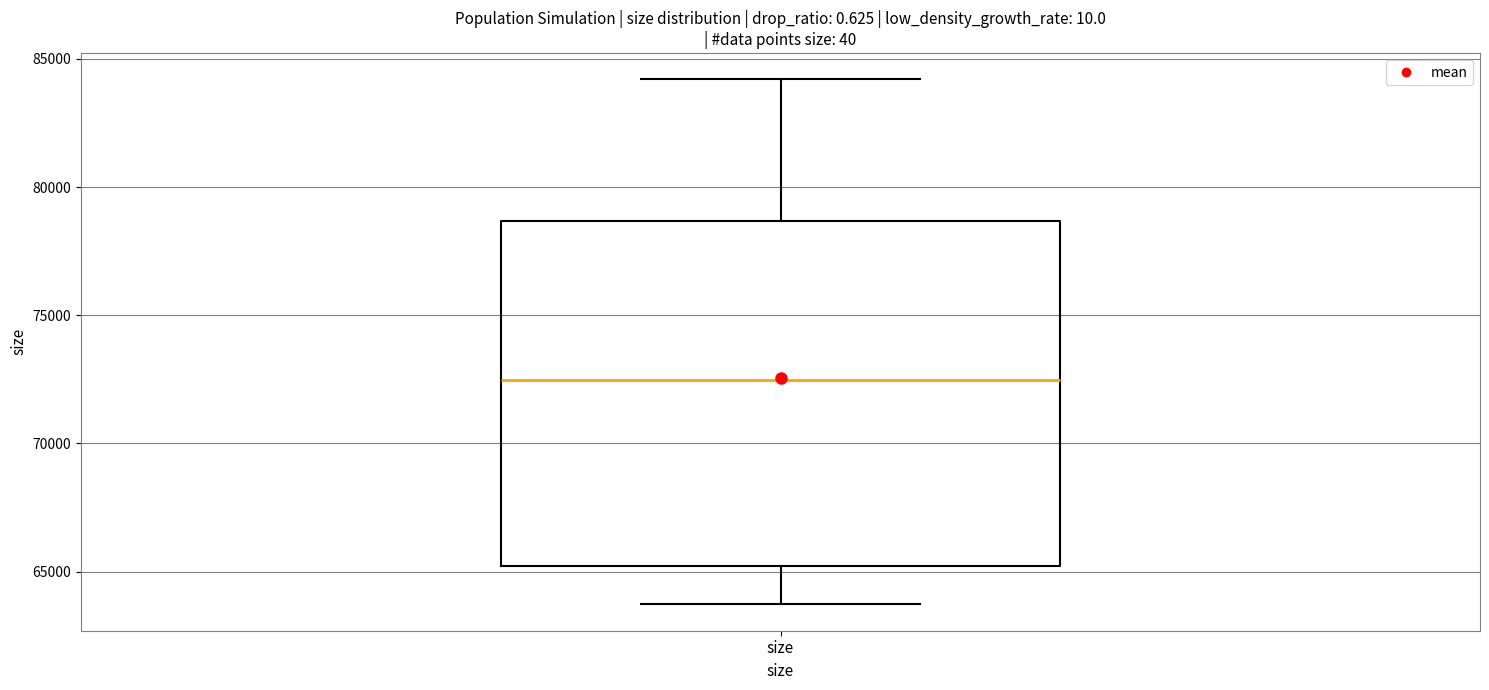

Read this box plot against the y-axis: the position of the median line, the range covered by the box, and the ends of both whiskers. The values are not printed on the chart, so give them approximately, as read against the axis.

median 72500, box 65000 to 78500, whiskers 63500 to 84000